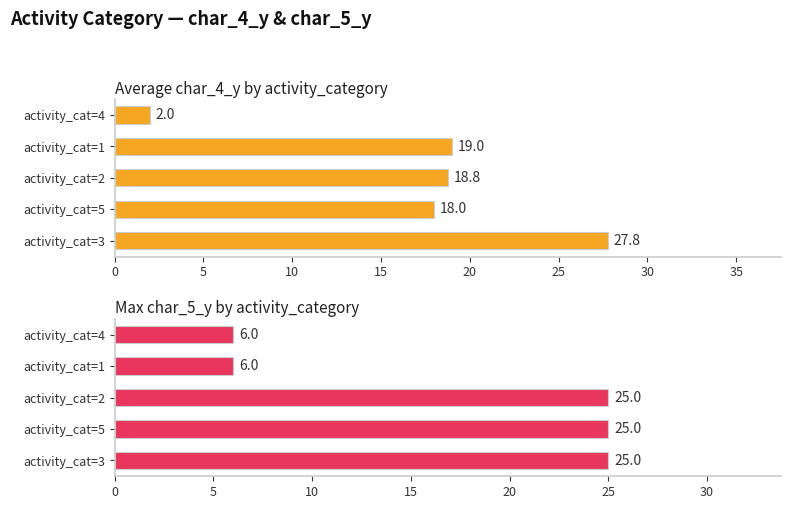

Where is Average char_4_y by activity_category nearest to the value 14?

activity_cat=5